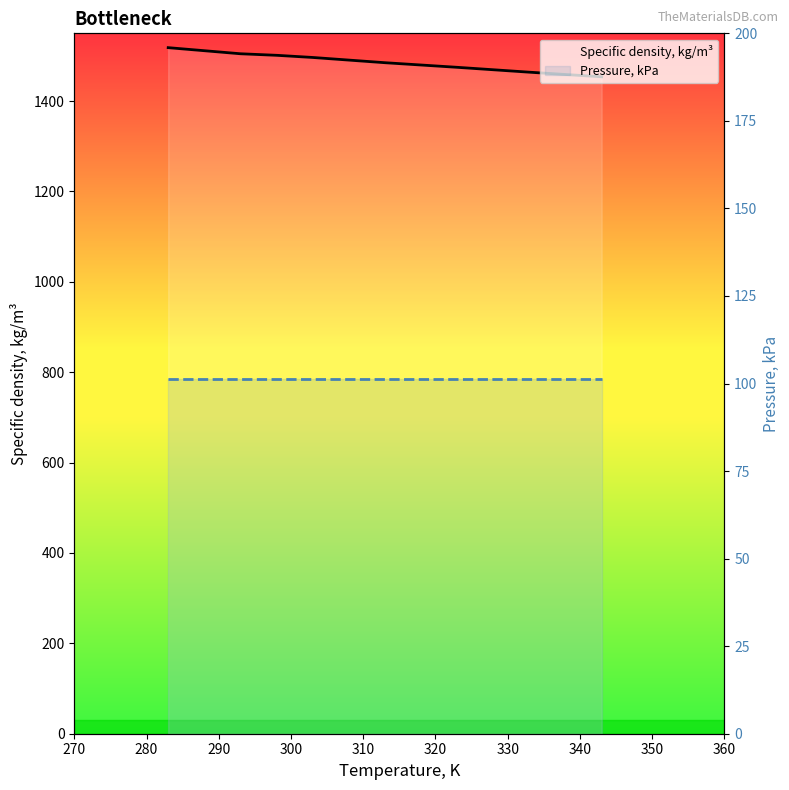

Where is Specific density, kg/m³ nearest to the value 1486?

310